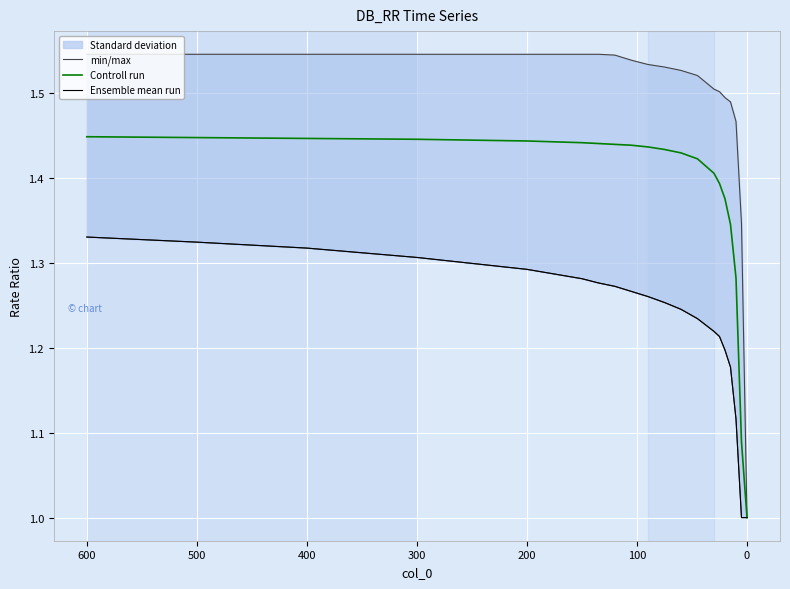

Count the number of categories in the chart.

20